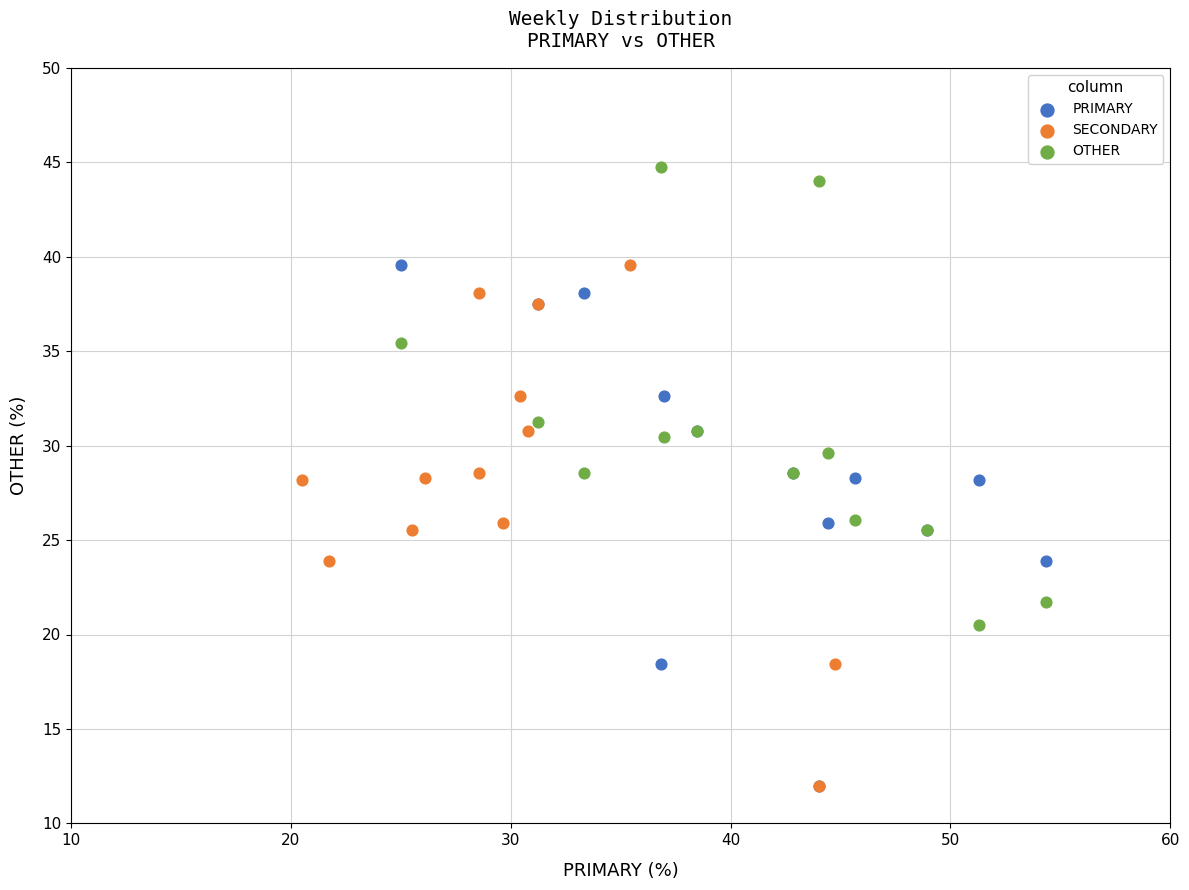

What are all the series names shown in the legend?

PRIMARY, SECONDARY, OTHER